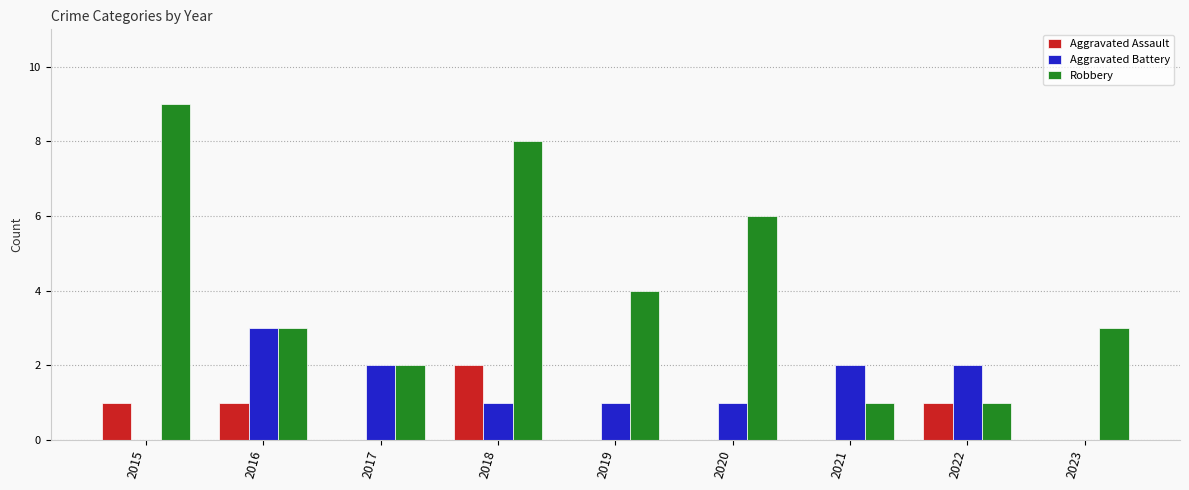

Reading left to right, what are all the values shown in this chart?

Aggravated Assault: 1	1	0	2	0	0	0	1	0
Aggravated Battery: 0	3	2	1	1	1	2	2	0
Robbery: 9	3	2	8	4	6	1	1	3